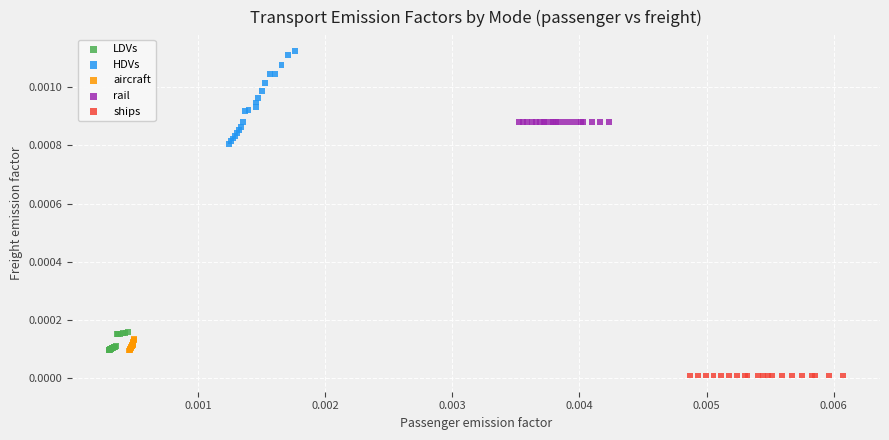

Which series contains the lowest Y value?

ships